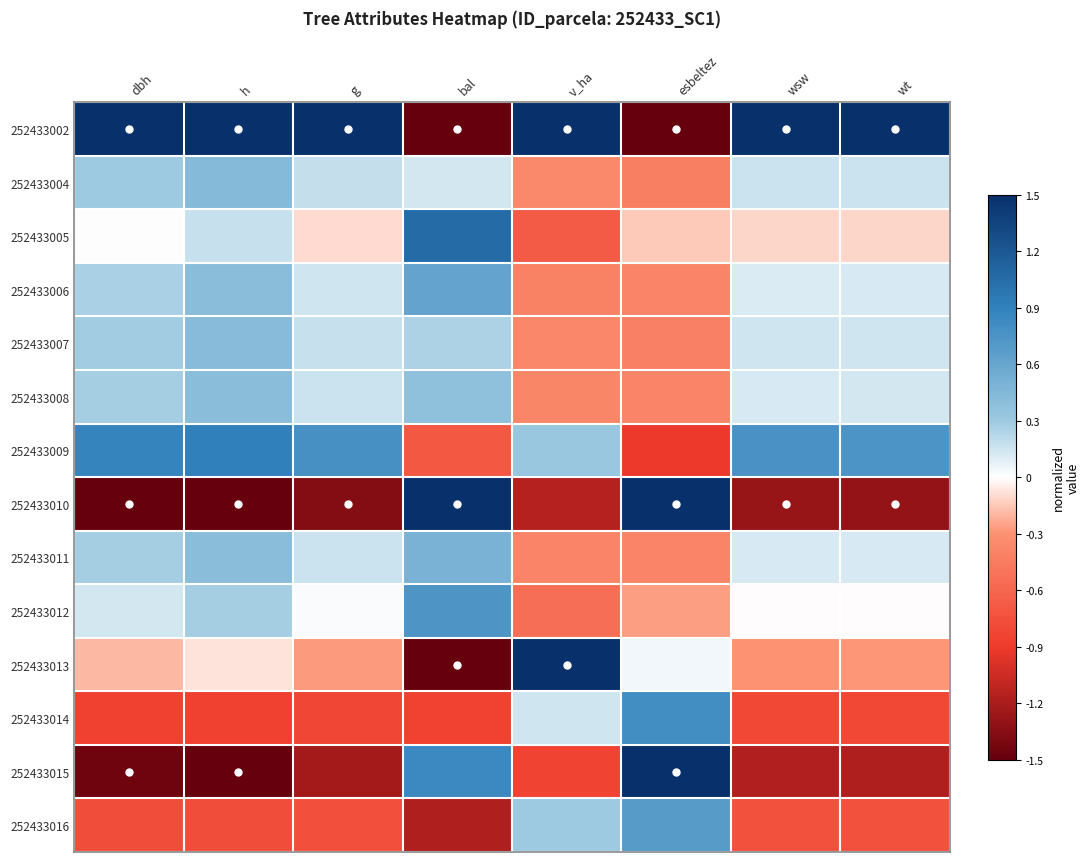

Reading left to right, extract all data points from this chart.

252433002: dbh=1.0	h=1.0	g=1.0	bal=-1.0	v_ha=1.0	esbeltez=-1.0	wsw=1.0	wt=1.0
252433004: dbh=0.2	h=0.3	g=0.1	bal=0.1	v_ha=-0.2	esbeltez=-0.3	wsw=0.1	wt=0.1
252433005: dbh=0.0	h=0.1	g=-0.1	bal=0.7	v_ha=-0.4	esbeltez=-0.1	wsw=-0.1	wt=-0.1
252433006: dbh=0.2	h=0.3	g=0.1	bal=0.4	v_ha=-0.3	esbeltez=-0.3	wsw=0.1	wt=0.1
252433007: dbh=0.2	h=0.3	g=0.1	bal=0.2	v_ha=-0.2	esbeltez=-0.3	wsw=0.1	wt=0.1
252433008: dbh=0.2	h=0.3	g=0.1	bal=0.3	v_ha=-0.3	esbeltez=-0.3	wsw=0.1	wt=0.1
252433009: dbh=0.6	h=0.6	g=0.5	bal=-0.5	v_ha=0.2	esbeltez=-0.6	wsw=0.5	wt=0.5
252433010: dbh=-1.0	h=-1.0	g=-0.9	bal=1.0	v_ha=-0.8	esbeltez=1.0	wsw=-0.9	wt=-0.9
252433011: dbh=0.2	h=0.3	g=0.1	bal=0.3	v_ha=-0.3	esbeltez=-0.3	wsw=0.1	wt=0.1
252433012: dbh=0.1	h=0.2	g=0.0	bal=0.5	v_ha=-0.4	esbeltez=-0.2	wsw=-0.0	wt=-0.0
252433013: dbh=-0.1	h=-0.1	g=-0.2	bal=-1.0	v_ha=1.0	esbeltez=0.0	wsw=-0.2	wt=-0.2
252433014: dbh=-0.6	h=-0.6	g=-0.5	bal=-0.6	v_ha=0.1	esbeltez=0.5	wsw=-0.5	wt=-0.5
252433015: dbh=-1.0	h=-1.0	g=-0.8	bal=0.6	v_ha=-0.6	esbeltez=1.0	wsw=-0.8	wt=-0.8
252433016: dbh=-0.5	h=-0.5	g=-0.5	bal=-0.8	v_ha=0.2	esbeltez=0.5	wsw=-0.5	wt=-0.5